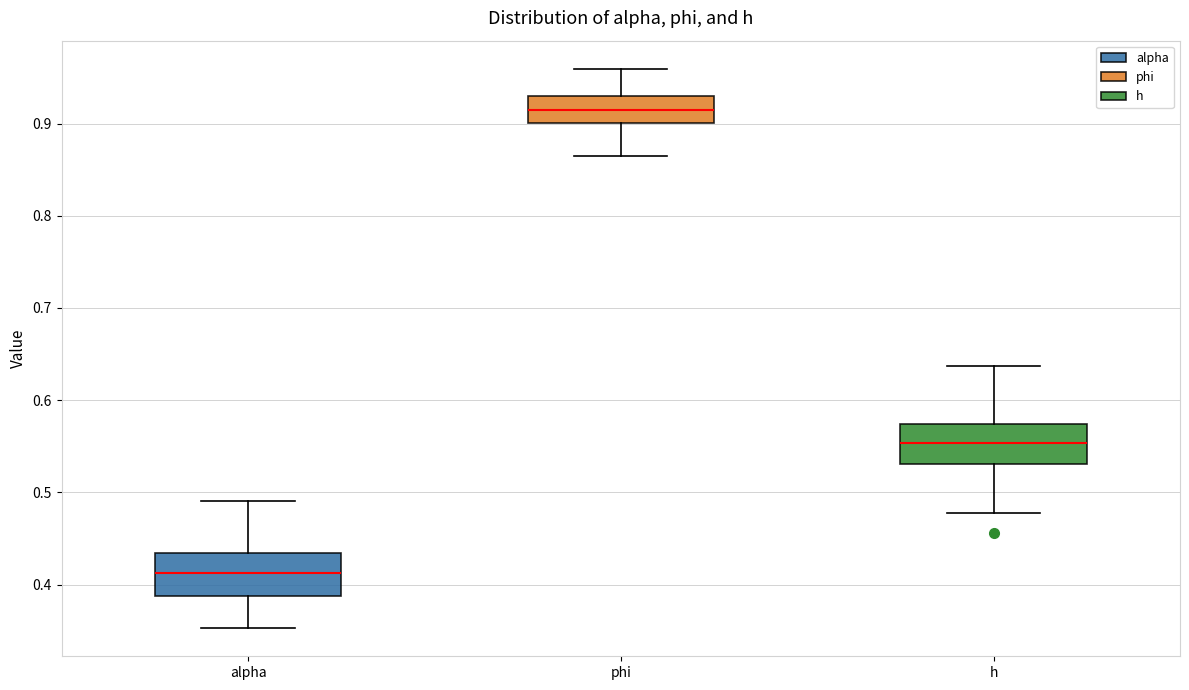

Reading left to right, read every box against the y-axis: the position of its median line, the range the box covers, and the ends of its whiskers. The values are not printed on the chart, so give them approximately, as read against the axis.

alpha: median 0.41, box 0.39 to 0.43, whiskers 0.35 to 0.49
phi: median 0.92, box 0.90 to 0.93, whiskers 0.86 to 0.96
h: median 0.55, box 0.53 to 0.57, whiskers 0.48 to 0.64